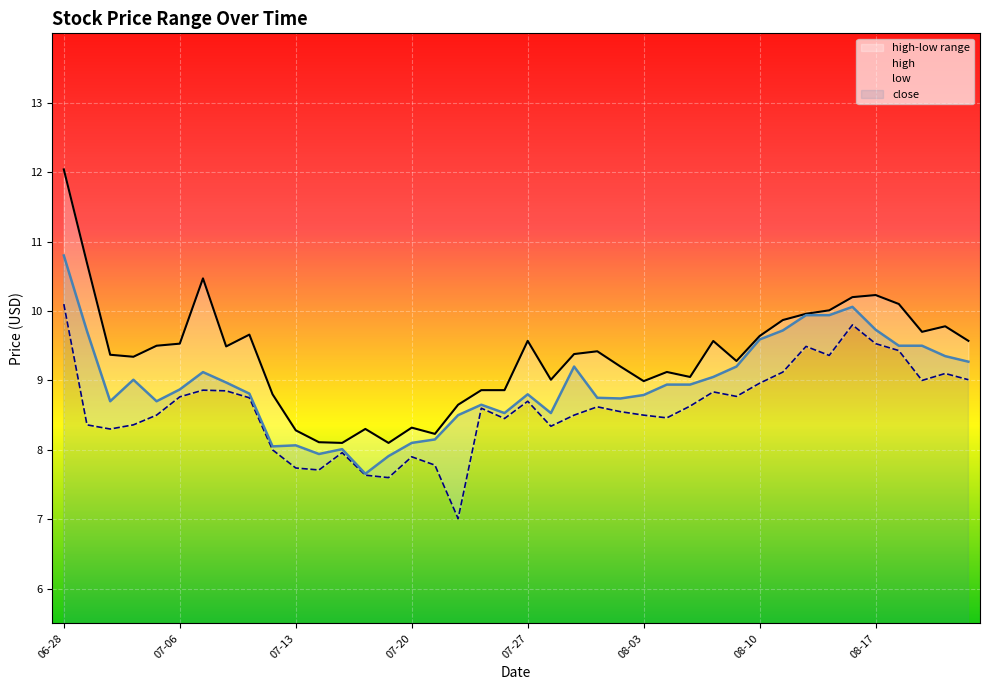

True or false: high and low cross at least once.

False